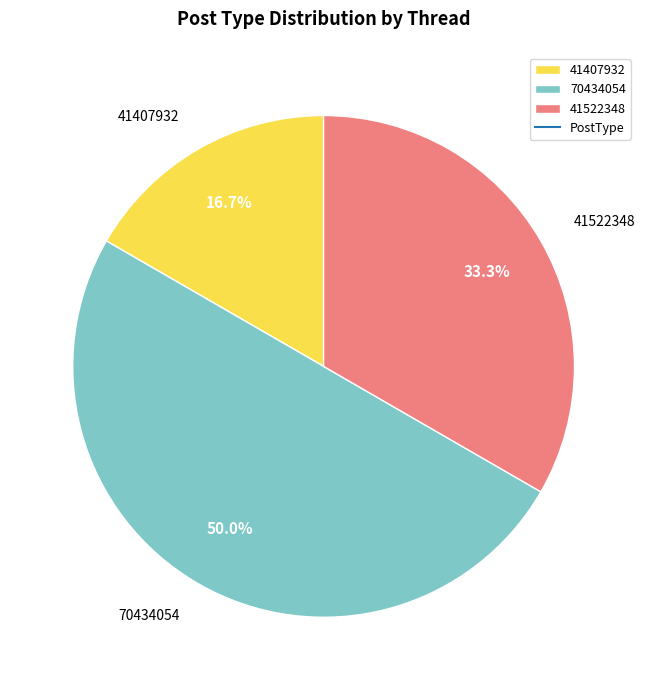

True or false: 41522348 accounts for 33% of the total.

True